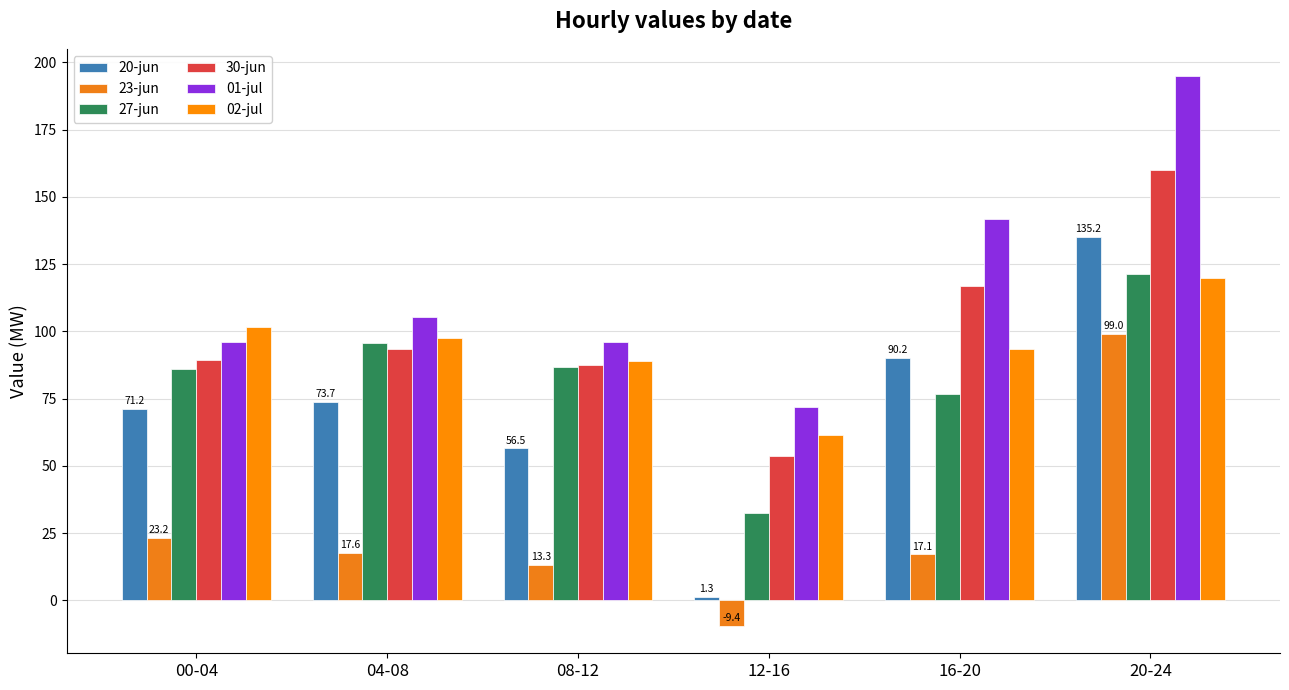

True or false: 27-jun has a value of 32.6 at 12-16.

True